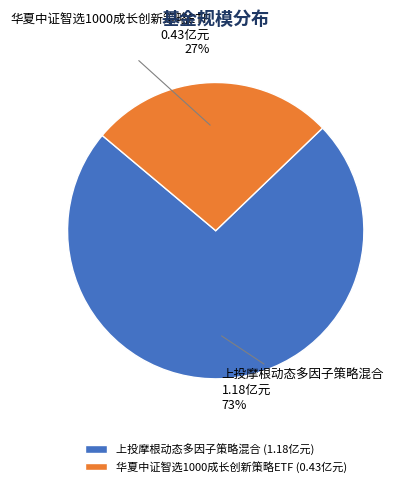

What is the largest slice in the pie chart?

上投摩根动态多因子策略混合